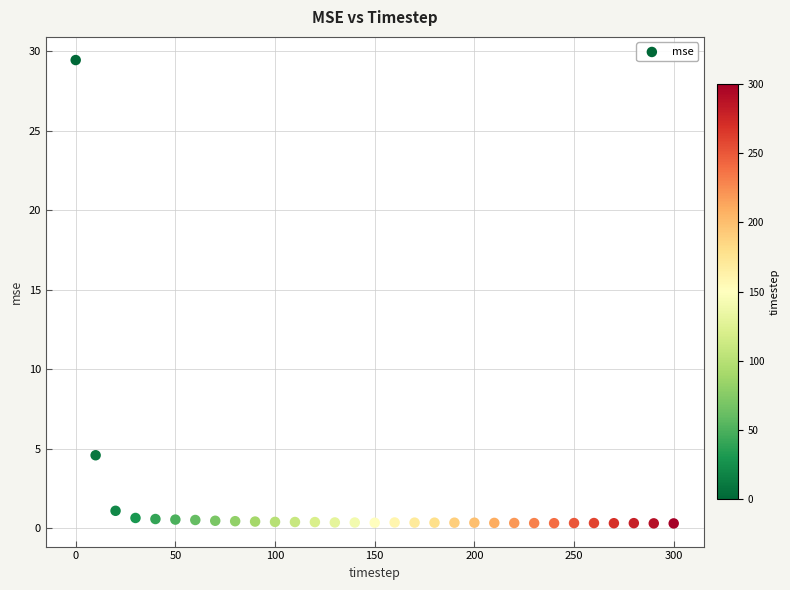

What Y value in the scatter plot is closest to 14?

4.6